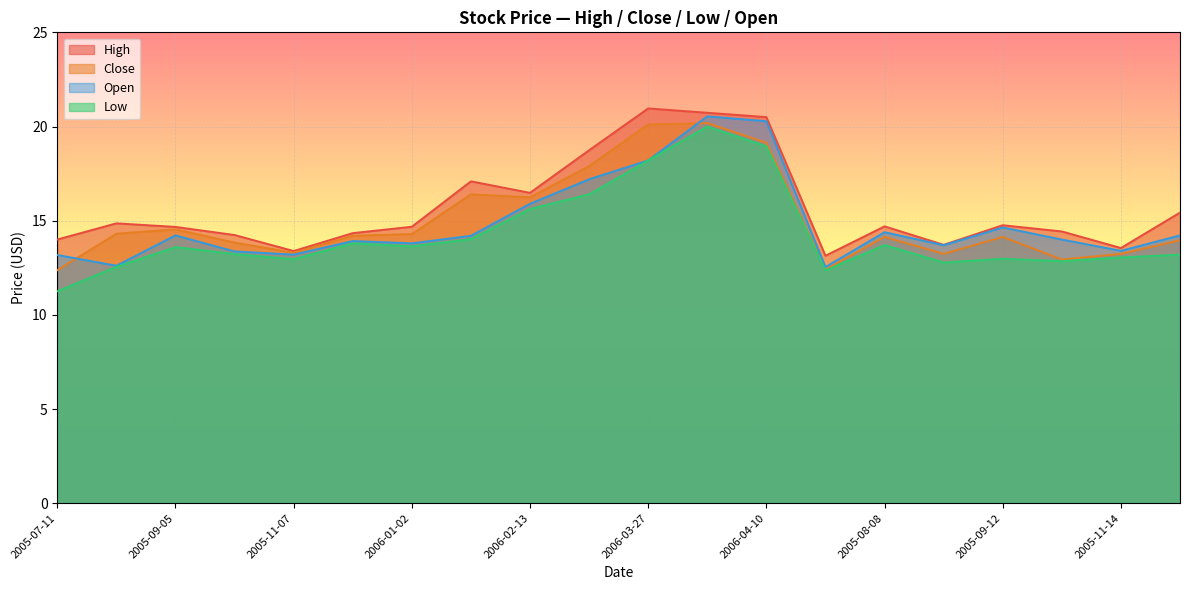

Reading left to right, extract all data points from this chart.

High: 2005-07-11=14.0	2005-08-01=14.9	2005-09-05=14.7	2005-10-03=14.2	2005-11-07=13.4	2005-12-05=14.3	2006-01-02=14.7	2006-01-23=17.1	2006-02-13=16.5	2006-03-06=18.7	2006-03-27=21.0	2006-04-03=20.7	2006-04-10=20.5	2005-07-18=13.1	2005-08-08=14.7	2005-08-22=13.7	2005-09-12=14.8	2005-10-10=14.4	2005-11-14=13.6	2005-12-12=15.4
Close: 2005-07-11=12.4	2005-08-01=14.3	2005-09-05=14.5	2005-10-03=13.8	2005-11-07=13.3	2005-12-05=14.2	2006-01-02=14.3	2006-01-23=16.4	2006-02-13=16.2	2006-03-06=17.9	2006-03-27=20.1	2006-04-03=20.2	2006-04-10=19.1	2005-07-18=12.4	2005-08-08=14.1	2005-08-22=13.2	2005-09-12=14.1	2005-10-10=12.9	2005-11-14=13.2	2005-12-12=14.0
Low: 2005-07-11=11.2	2005-08-01=12.6	2005-09-05=13.6	2005-10-03=13.2	2005-11-07=13.0	2005-12-05=13.8	2006-01-02=13.6	2006-01-23=14.0	2006-02-13=15.6	2006-03-06=16.4	2006-03-27=18.2	2006-04-03=20.0	2006-04-10=18.9	2005-07-18=12.4	2005-08-08=13.7	2005-08-22=12.8	2005-09-12=13.0	2005-10-10=12.8	2005-11-14=13.1	2005-12-12=13.2
Open: 2005-07-11=13.2	2005-08-01=12.6	2005-09-05=14.2	2005-10-03=13.4	2005-11-07=13.2	2005-12-05=13.9	2006-01-02=13.8	2006-01-23=14.2	2006-02-13=15.9	2006-03-06=17.2	2006-03-27=18.2	2006-04-03=20.5	2006-04-10=20.3	2005-07-18=12.5	2005-08-08=14.4	2005-08-22=13.7	2005-09-12=14.6	2005-10-10=14.0	2005-11-14=13.4	2005-12-12=14.2